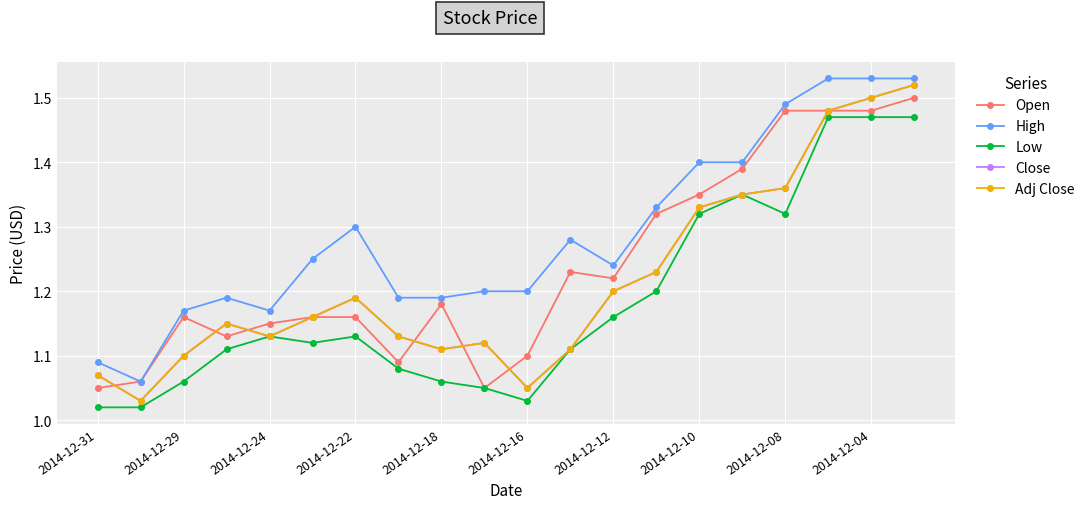

At how many categories does at least one series exceed 1?

20